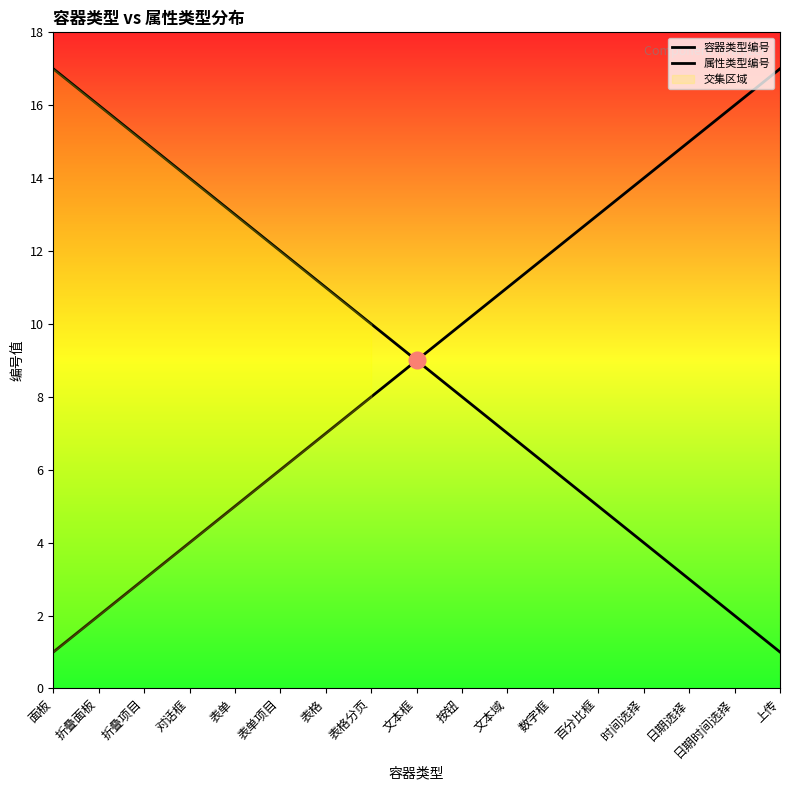

The value of 容器类型编号 at 折叠项目 is 1. True or false?

False